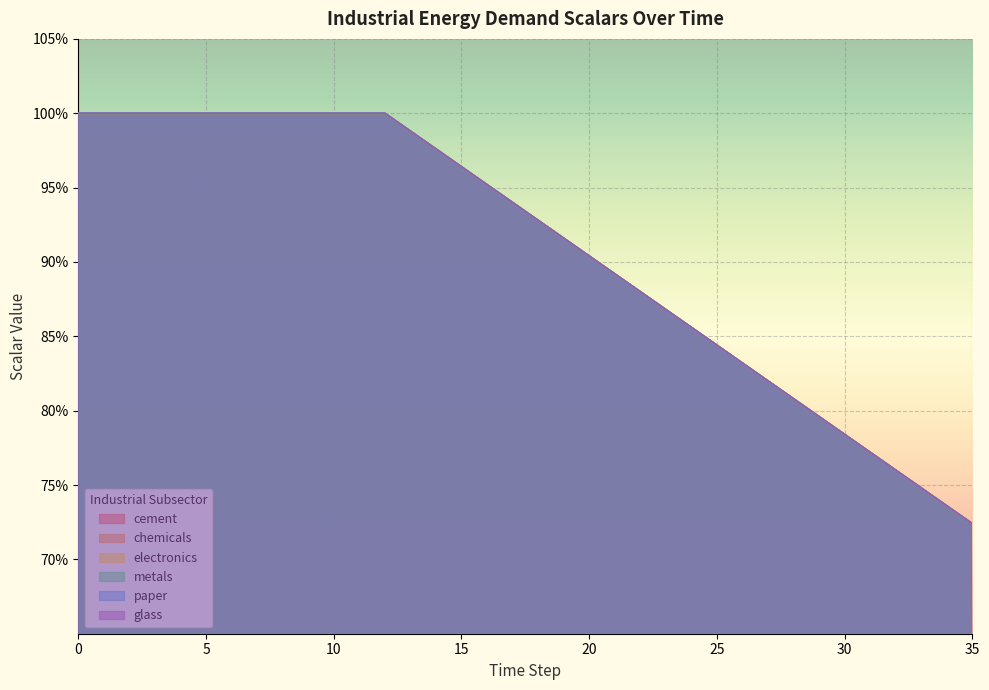

True or false: paper and glass intersect in this chart.

False